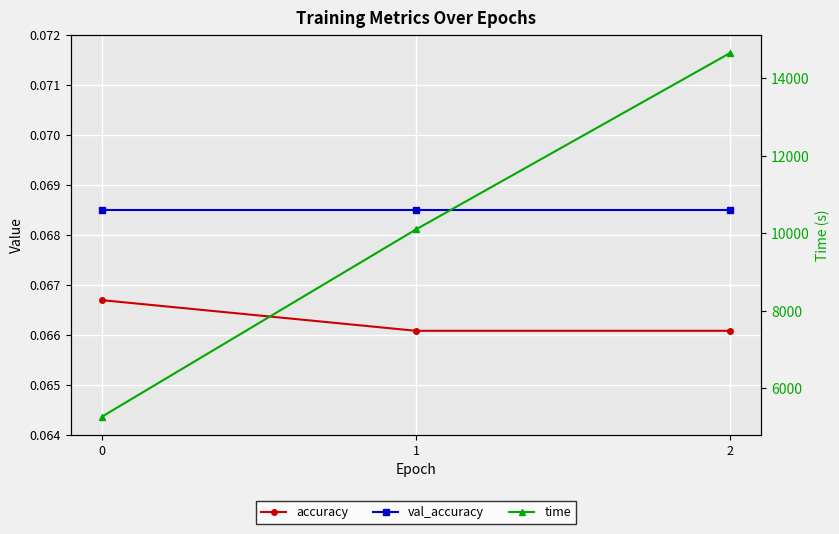

What is the spread (max minus min) of values at 1?

10100.6